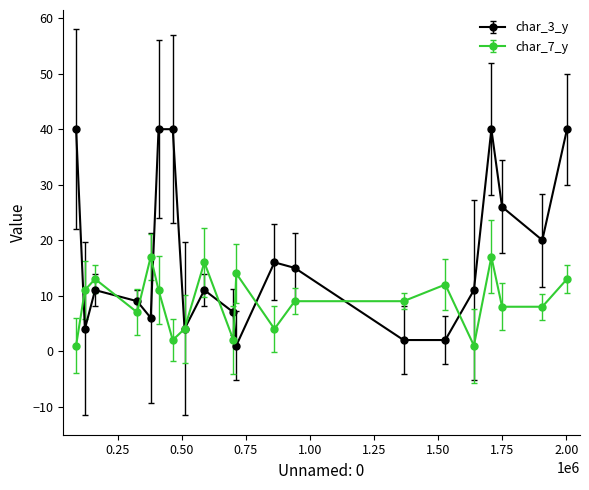

What is the maximum value for char_3_y?

40